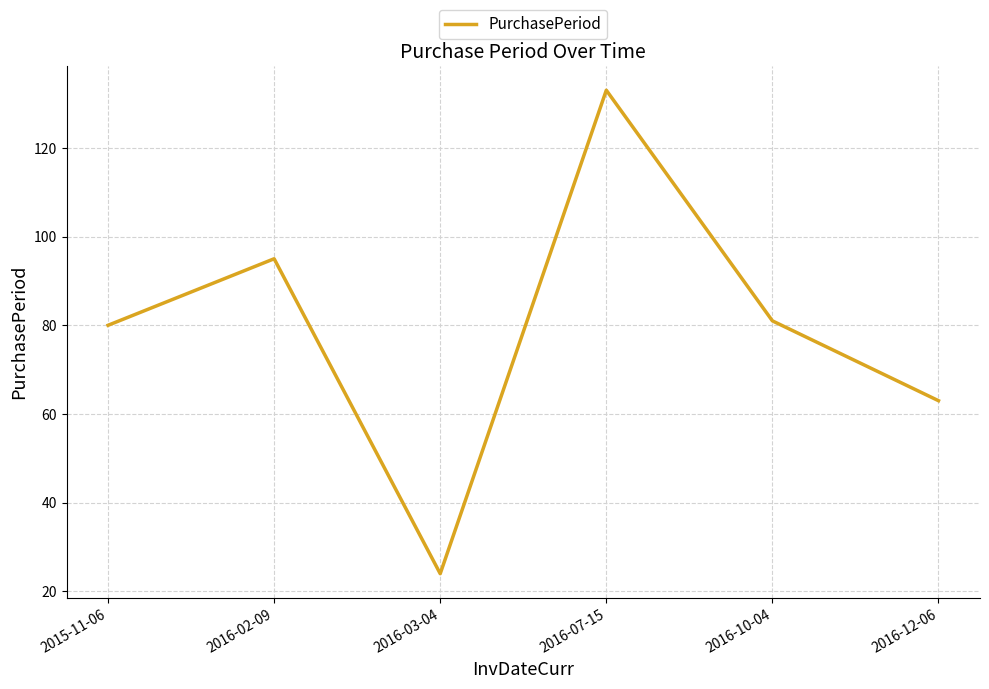

What is the maximum value shown in the chart?

133